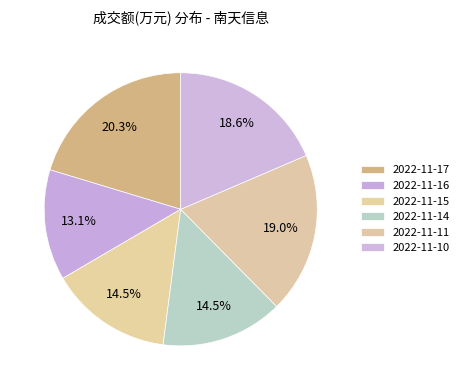

True or false: 2022-11-15 accounts for 15% of the total.

True